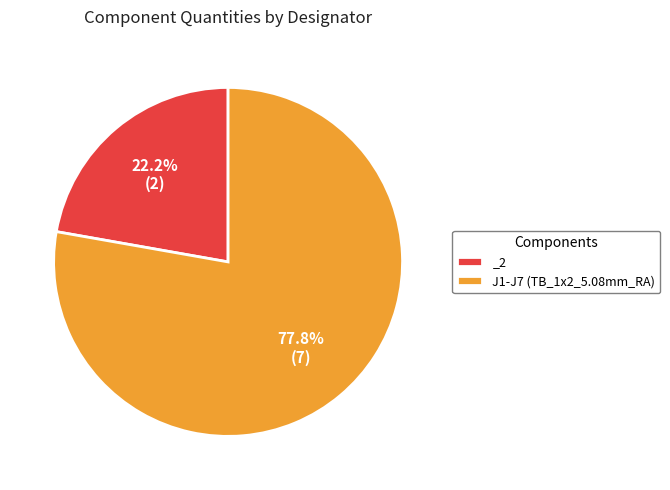

Approximately how many times larger is the value at J1-J7 (TB_1x2_5.08mm_RA) compared to _2?

3.5